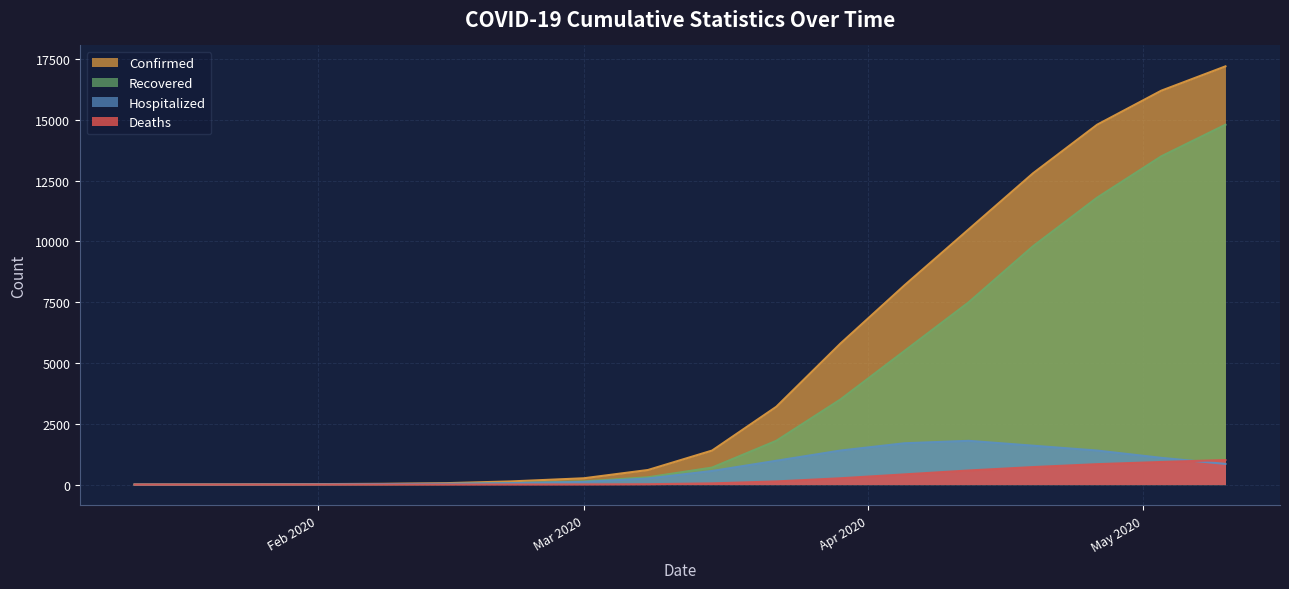

Does the chart display data point markers on the line(s)?

No